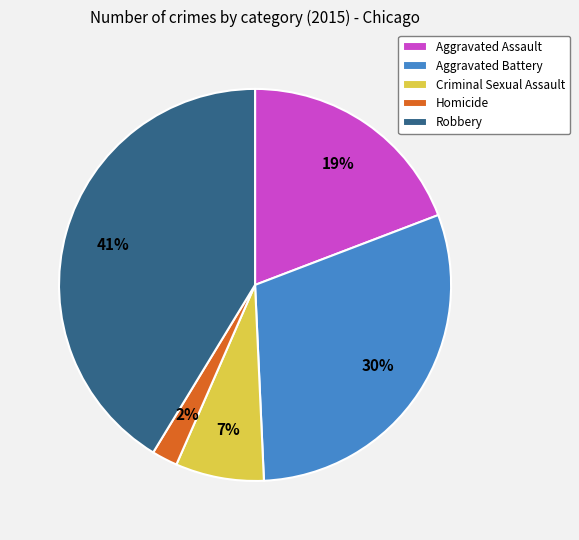

True or false: Criminal Sexual Assault accounts for 7% of the total.

True